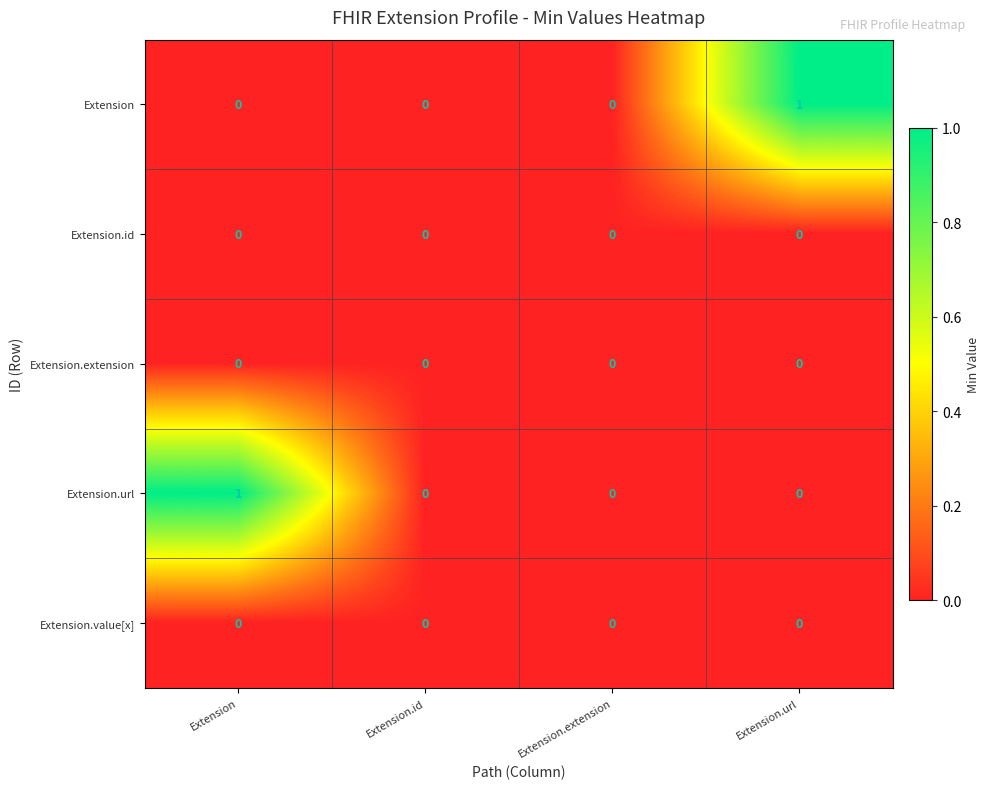

Between Extension.extension and Extension.url, which series saw the biggest shift?

Extension